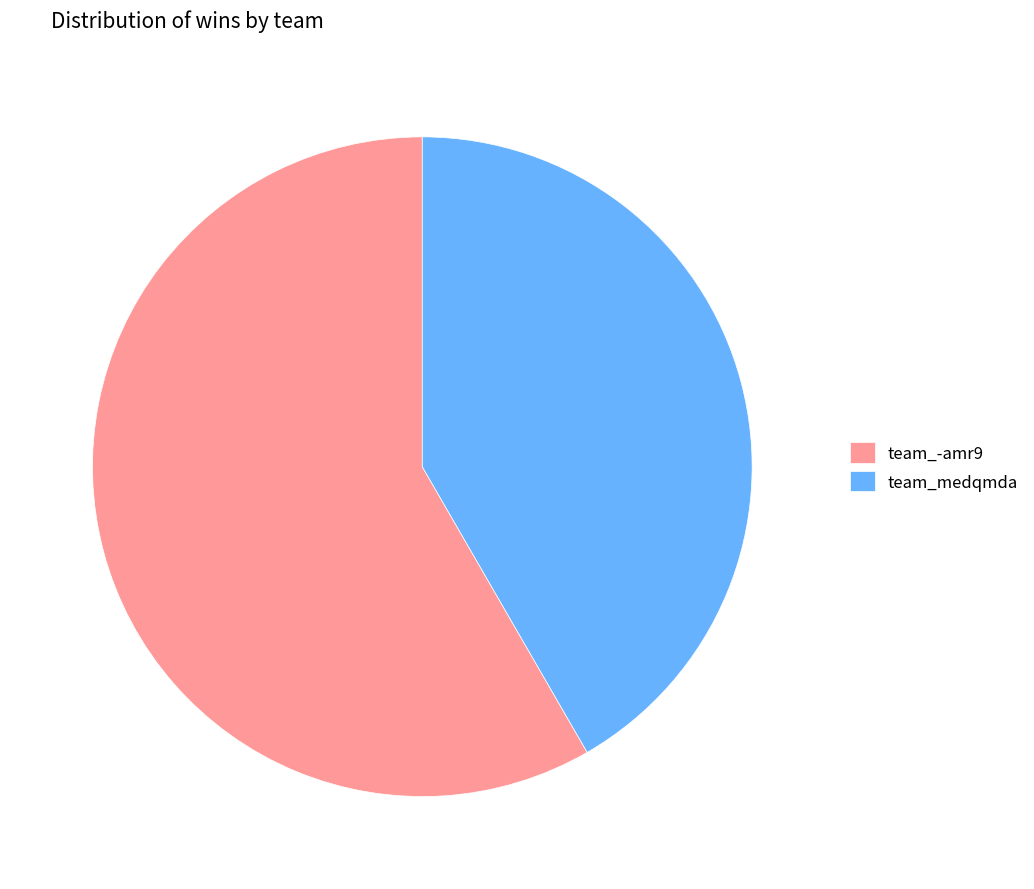

Rank the categories by value from highest to lowest.

team_-amr9, team_medqmda